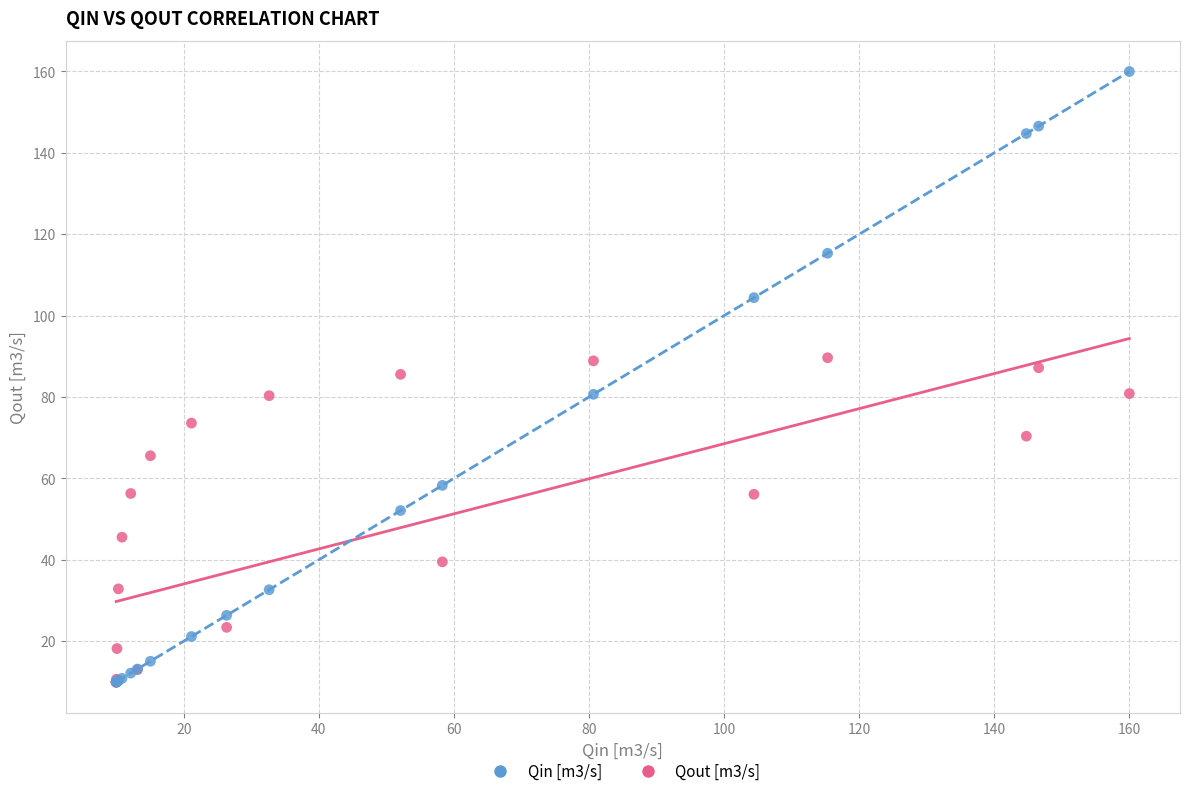

What are all the series names shown in the legend?

Qin [m3/s], Qout [m3/s]